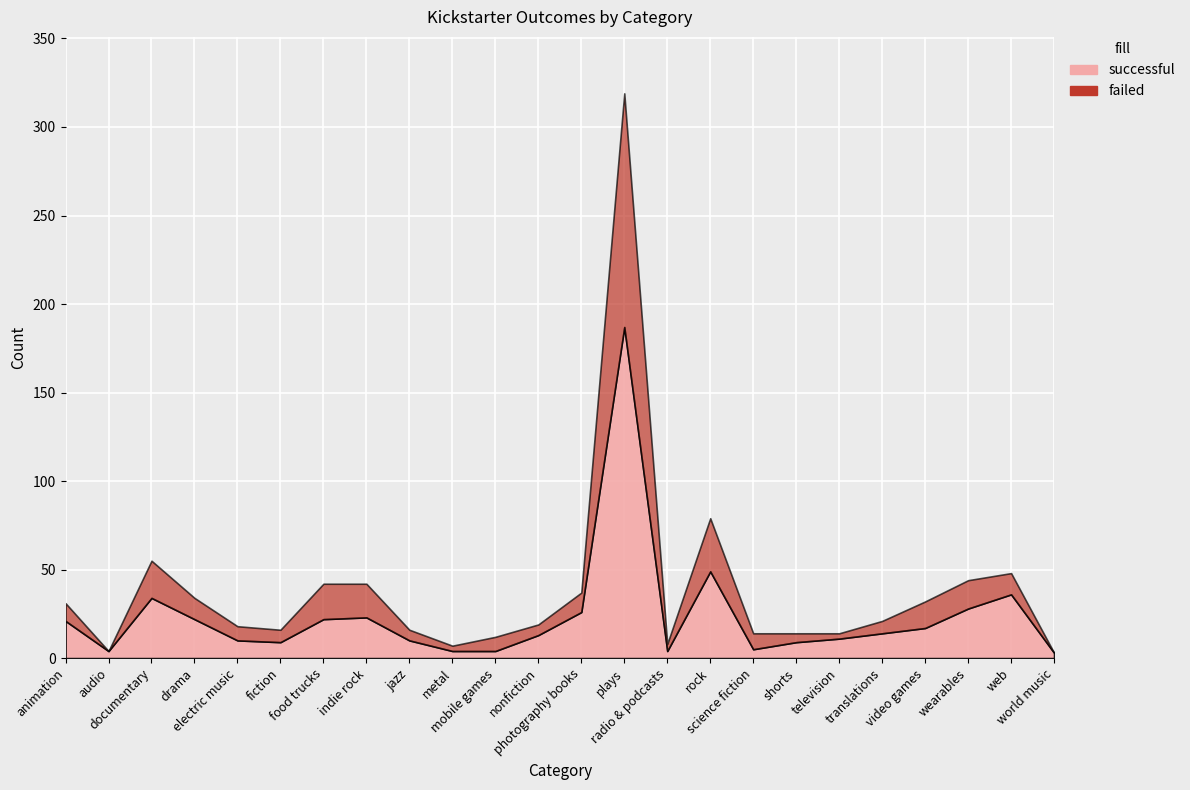

Rank the series at electric music from highest to lowest value.

successful, failed